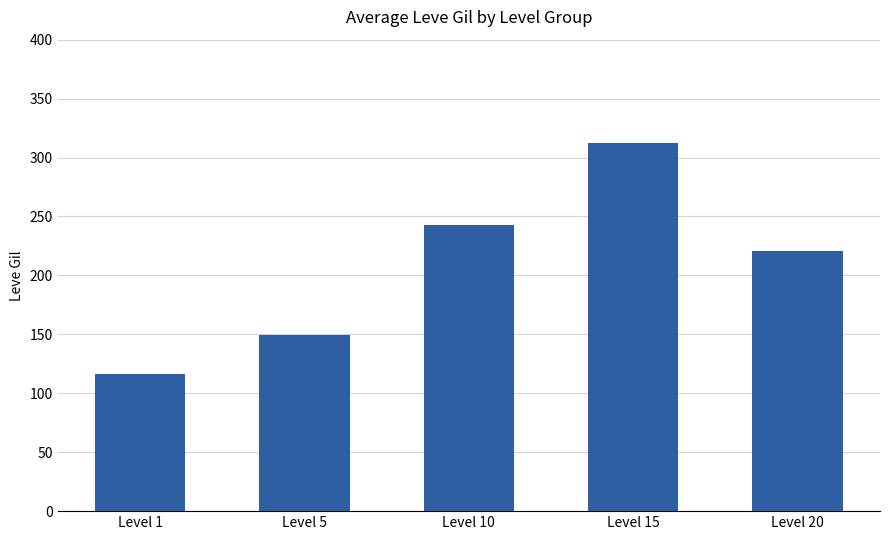

What is the value of the 1st bar from the left?

116.2